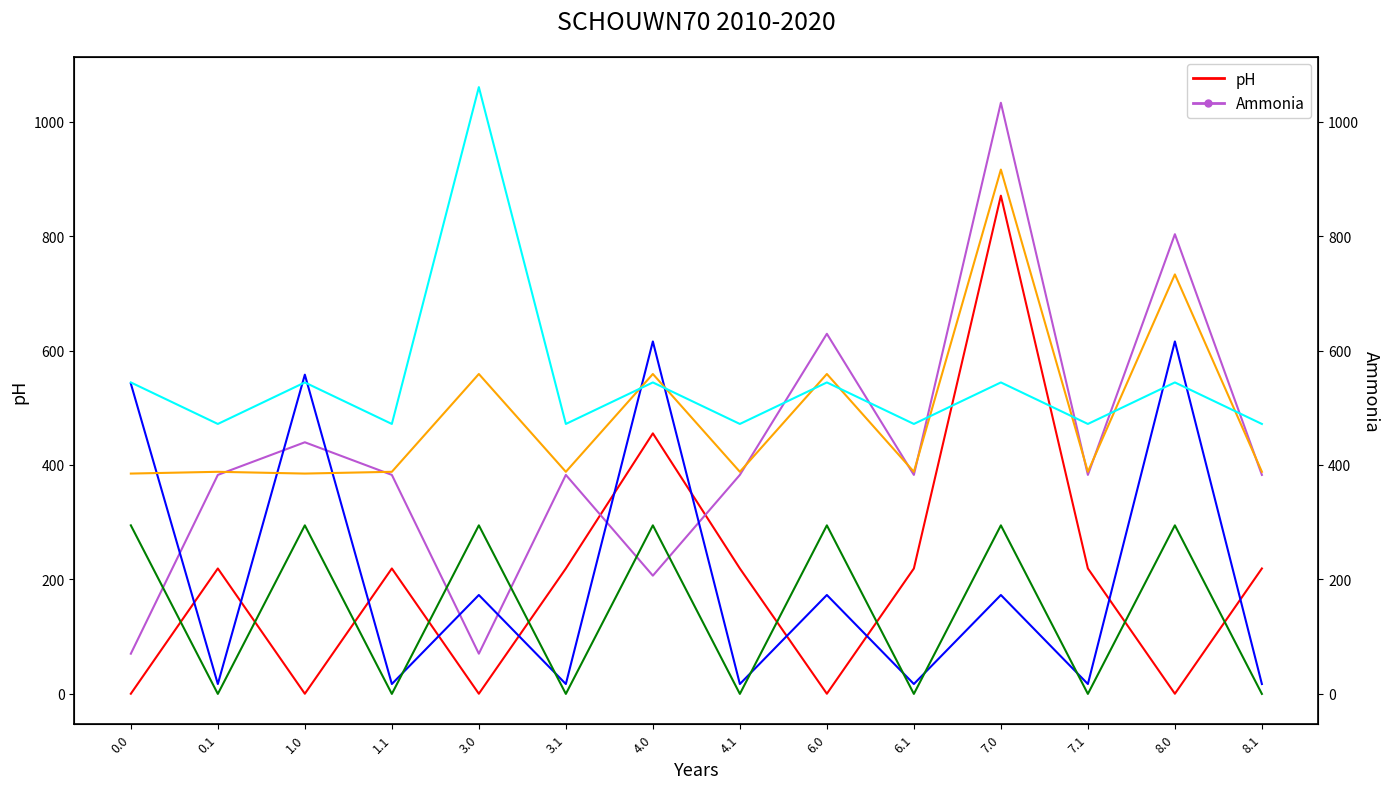

What is the sum of the col_10 values at 8.1 and 0.1?

776.2